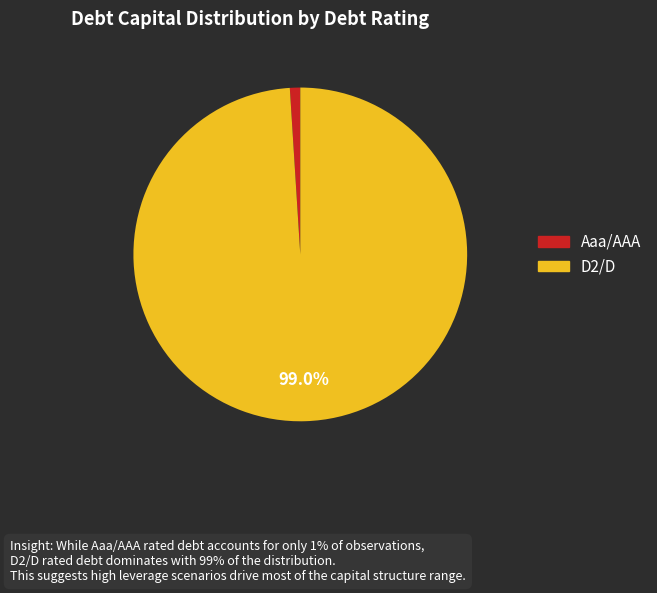

To the nearest percent, what is the average slice percentage?

50%